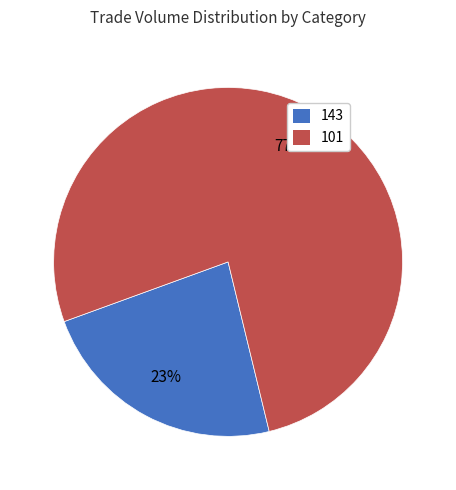

Which category has the biggest portion of the pie?

101